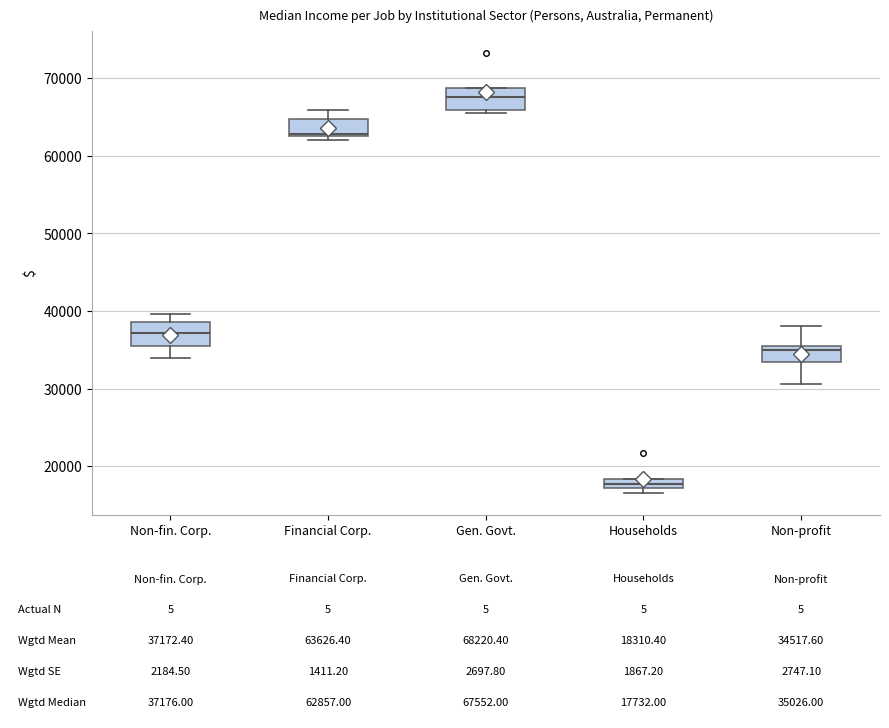

Which box has the highest median line?

Gen. Govt.